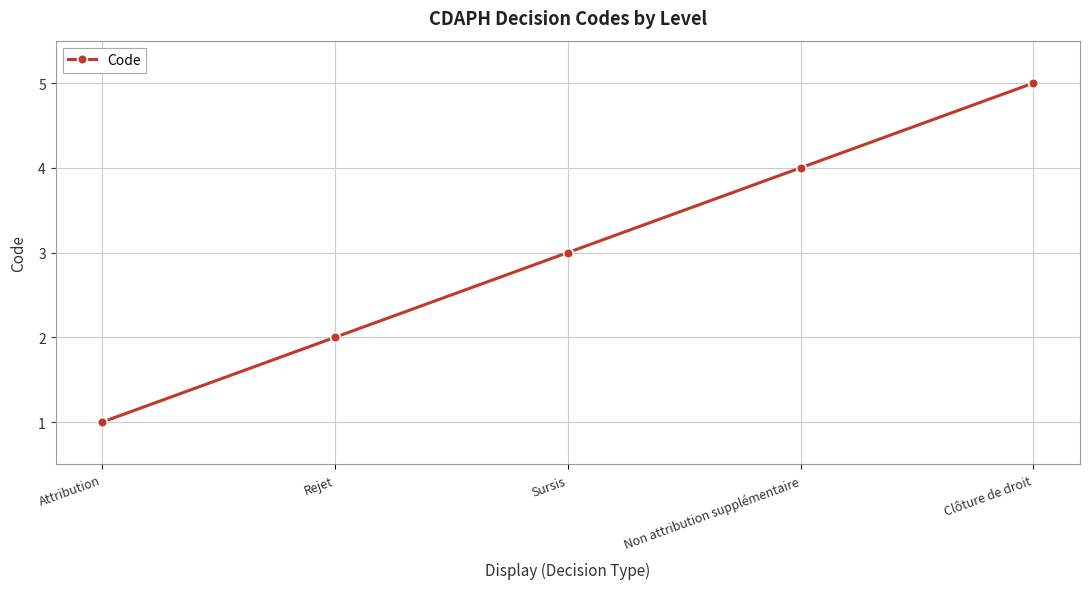

Is it true that the value at Rejet is 3?

False